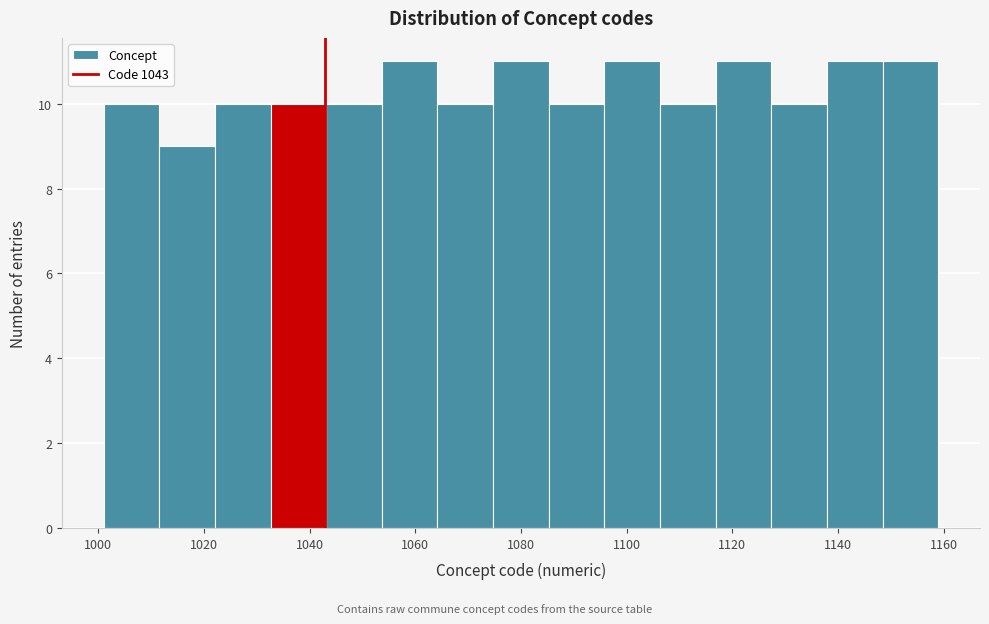

Reading left to right, list every bar in this chart as the range it spans on the x-axis followed by its height. Neither the bar edges nor the heights are printed on the chart, so give them approximately, as read against the axes.

1002 to 1012: 10
1012 to 1022: 9
1022 to 1032: 10
1032 to 1044: 10
1044 to 1054: 10
1054 to 1064: 11
1064 to 1074: 10
1074 to 1086: 11
1086 to 1096: 10
1096 to 1106: 11
1106 to 1116: 10
1116 to 1128: 11
1128 to 1138: 10
1138 to 1148: 11
1148 to 1160: 11